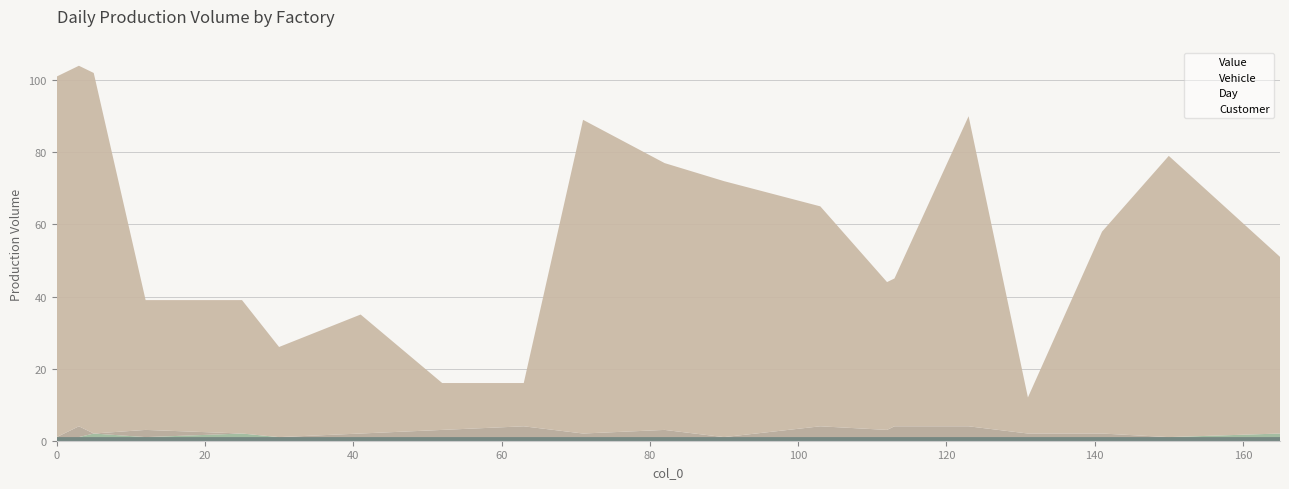

Which series changed the most between 12 and 141?

Customer